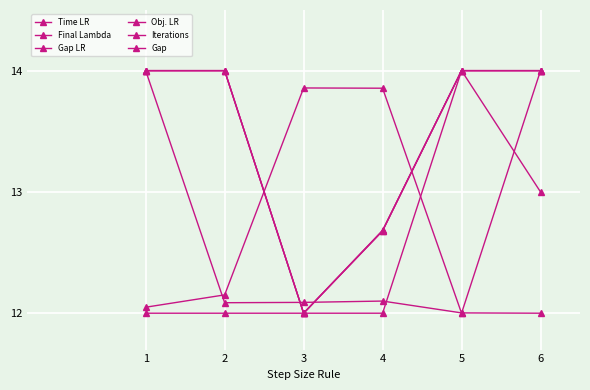

In Final Lambda, how many points are higher than both neighbors (excluding endpoints)?

1